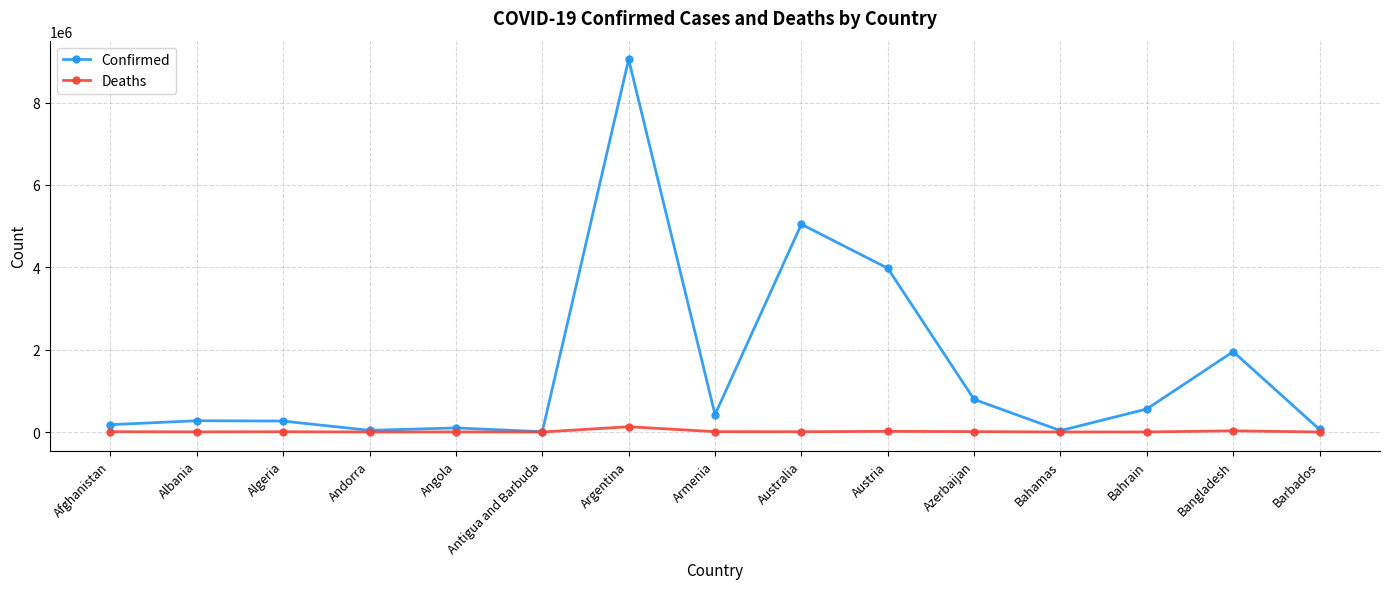

How many lines are shown in the chart?

2